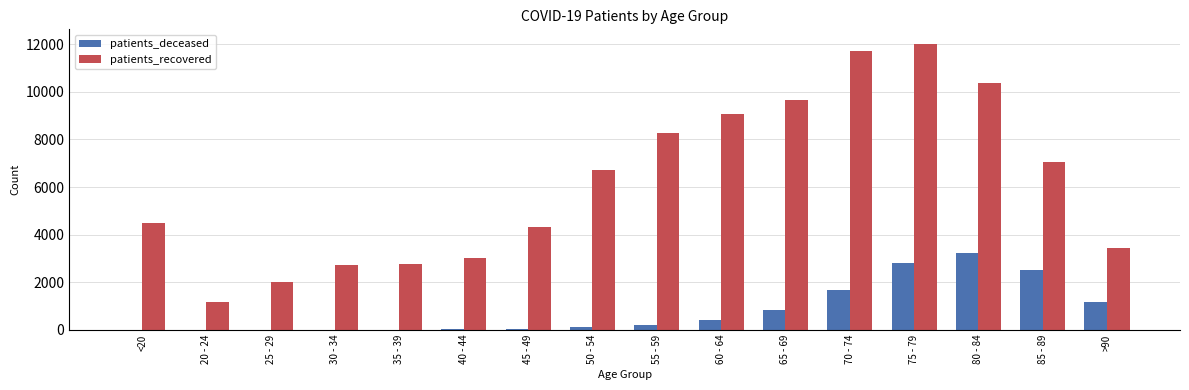

At which category is the sum across all series the highest?

75 - 79